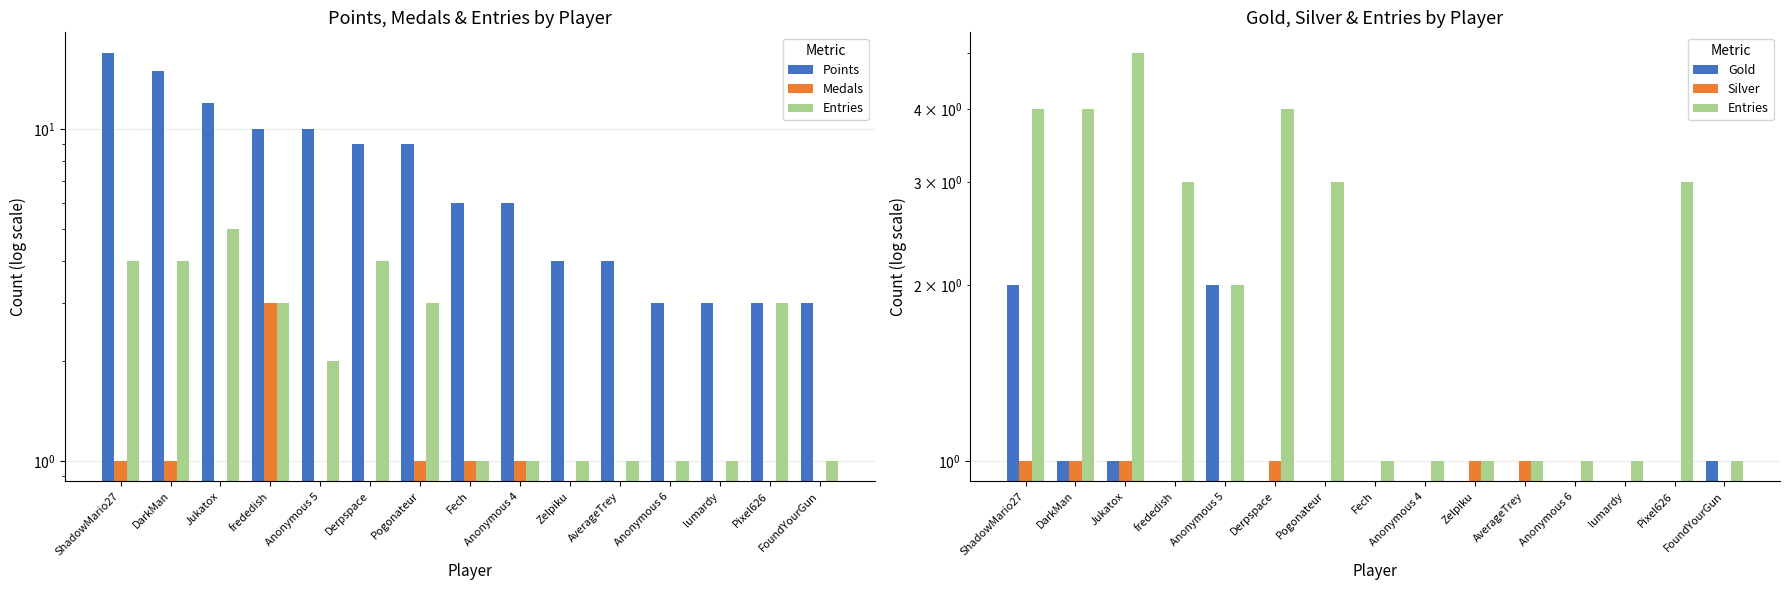

How many values in the Medals series exceed 0?

6